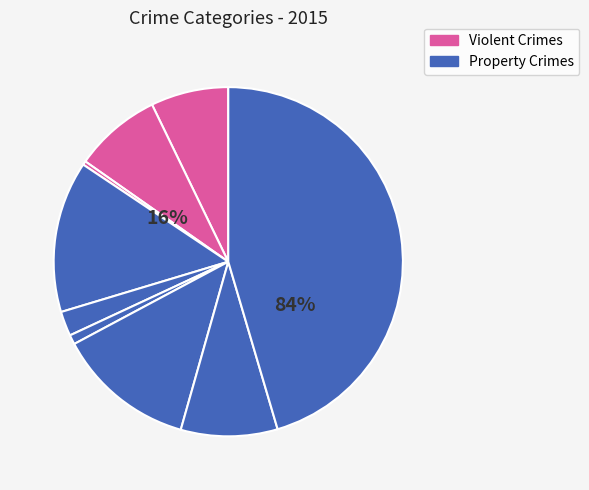

What percentage do Homicide and Criminal Sexual Assault together represent?

3.2%